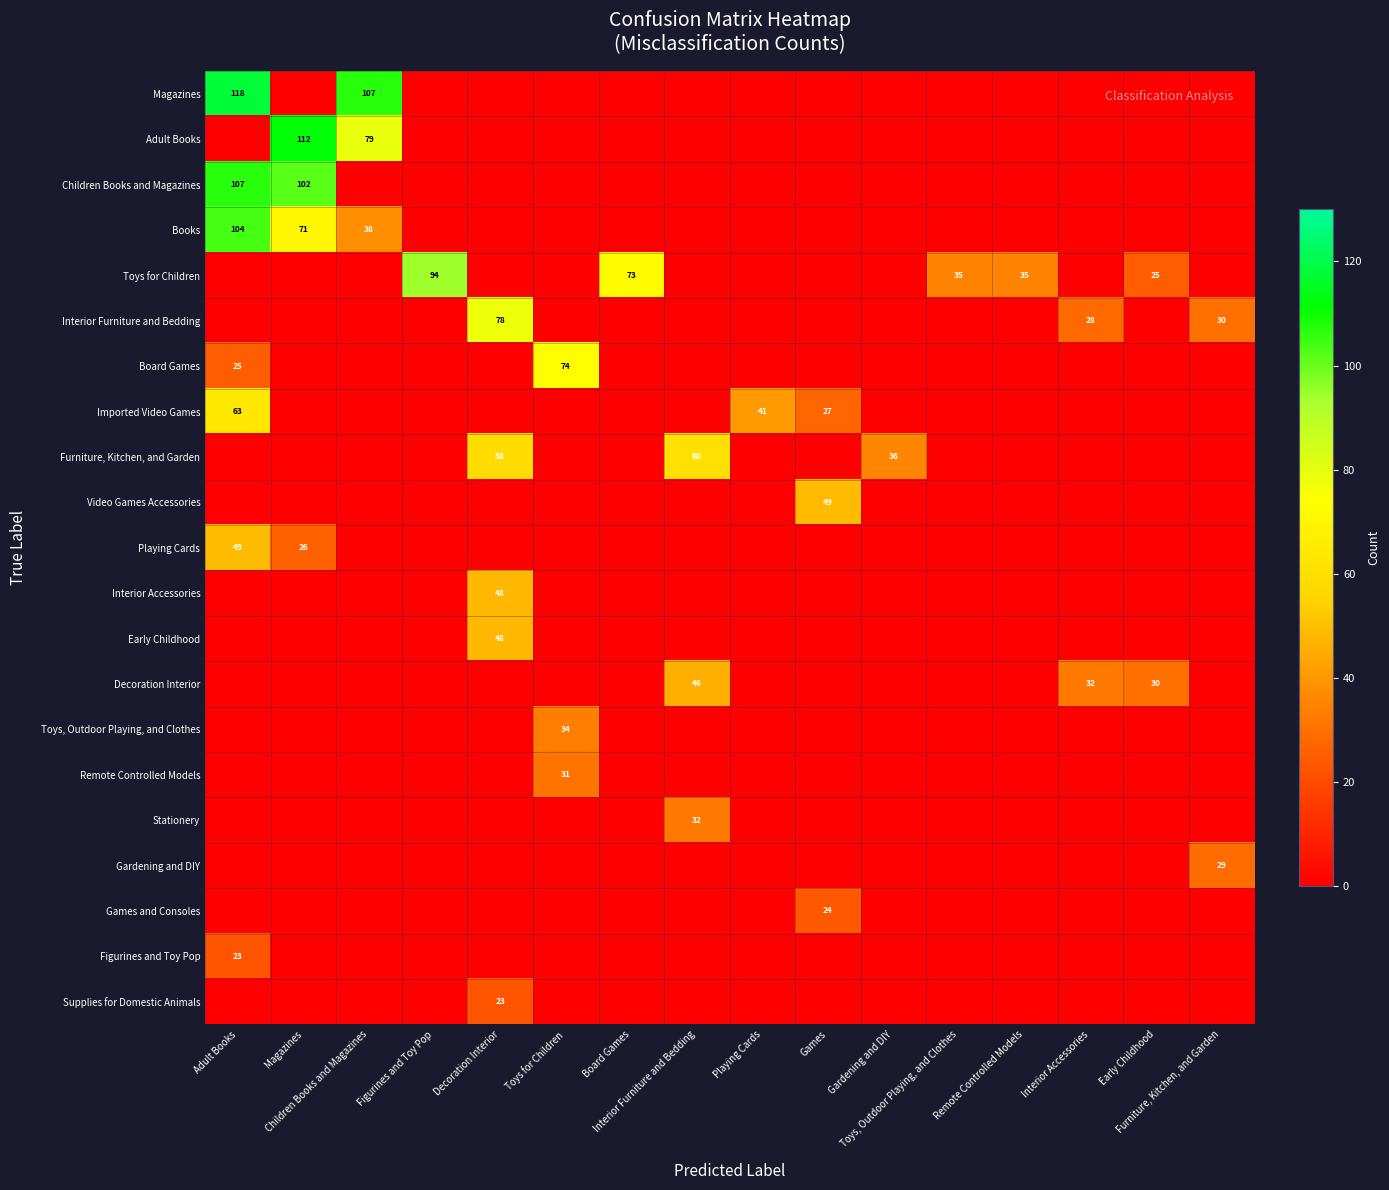

What is the difference between the maximum and second lowest values in the Early Childhood series?

48